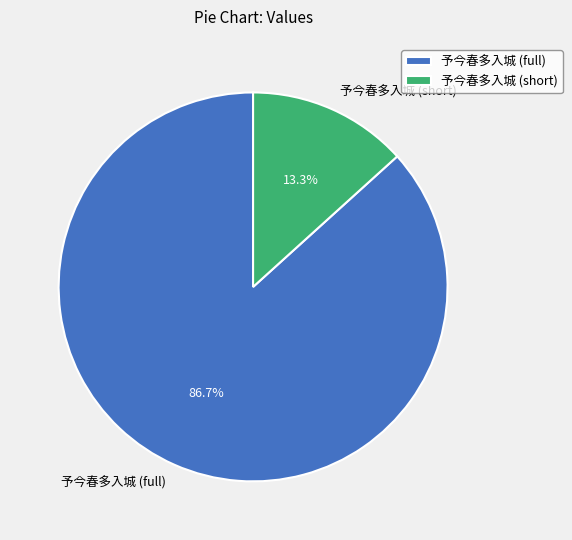

Which category has the biggest portion of the pie?

予今春多入城 (full)